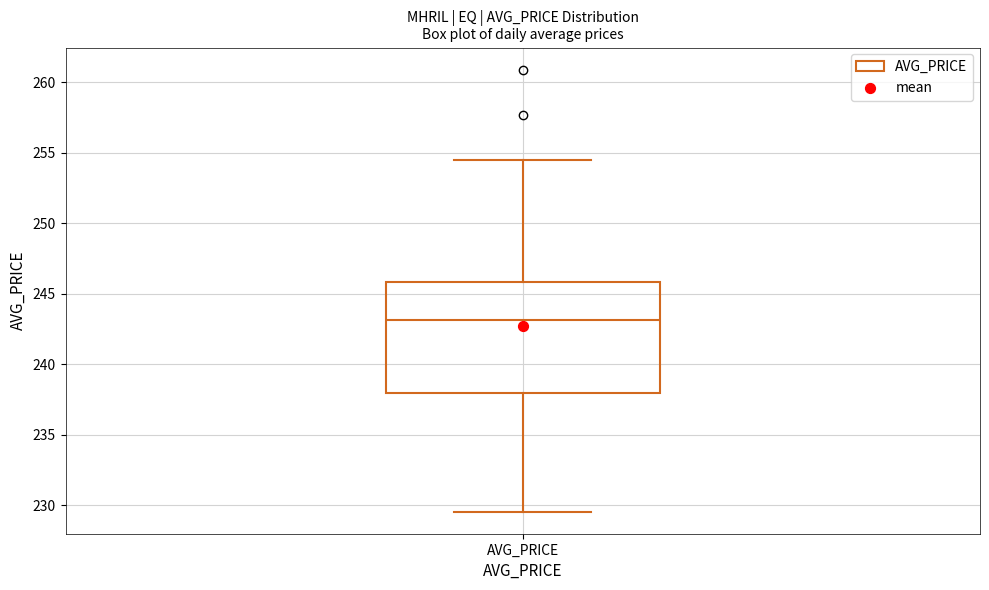

Read this box plot against the y-axis: the position of the median line, the range covered by the box, and the ends of both whiskers. The values are not printed on the chart, so give them approximately, as read against the axis.

median 243.0, box 238.0 to 246.0, whiskers 229.5 to 254.5